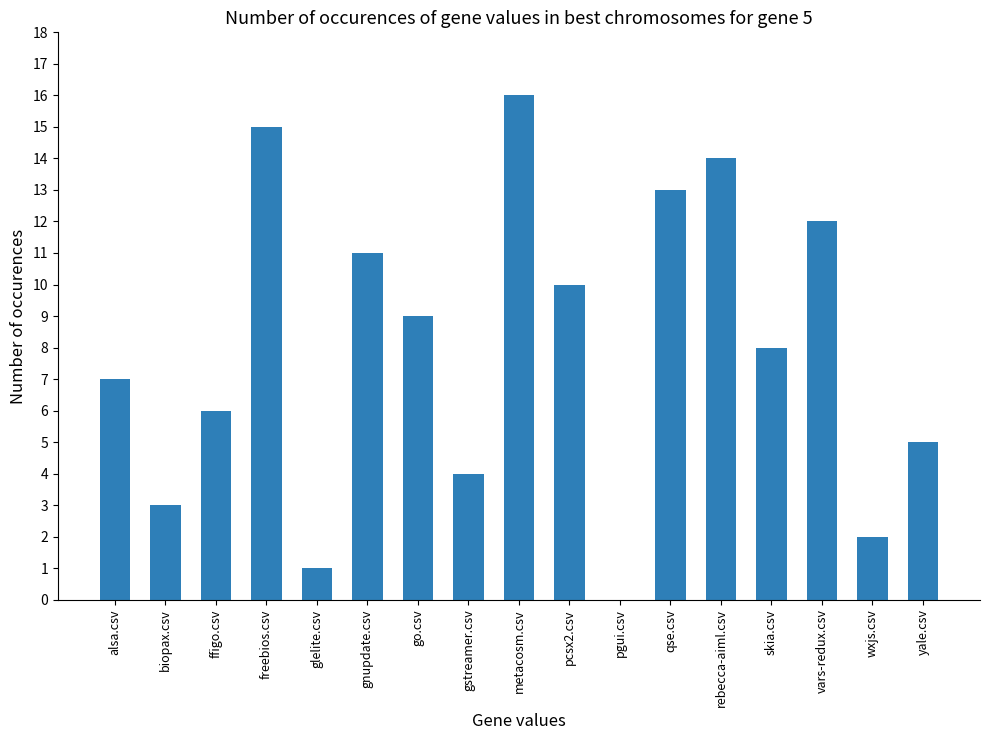

What is the greatest value displayed?

16